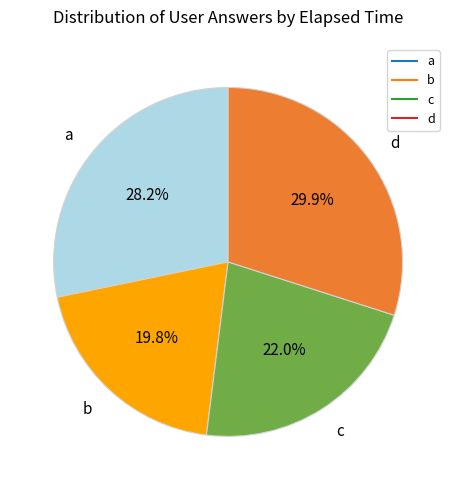

Does any single category account for the majority?

No